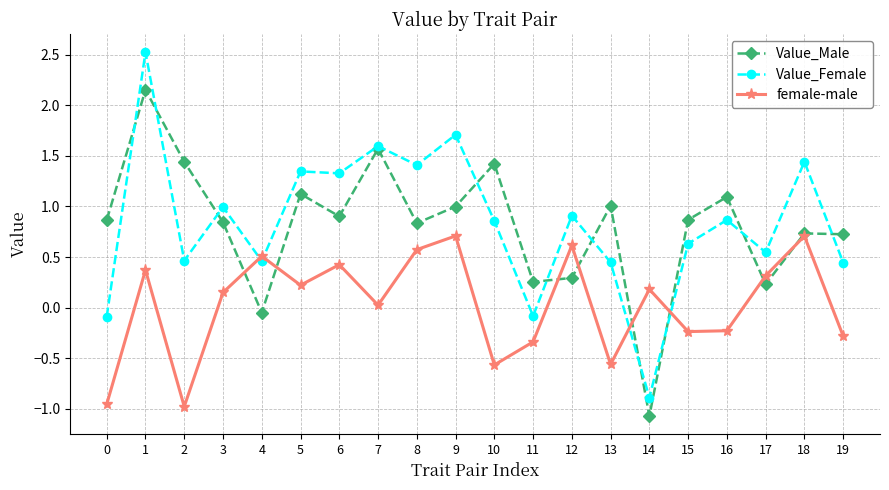

Where is the first local minimum for Value_Female?

2